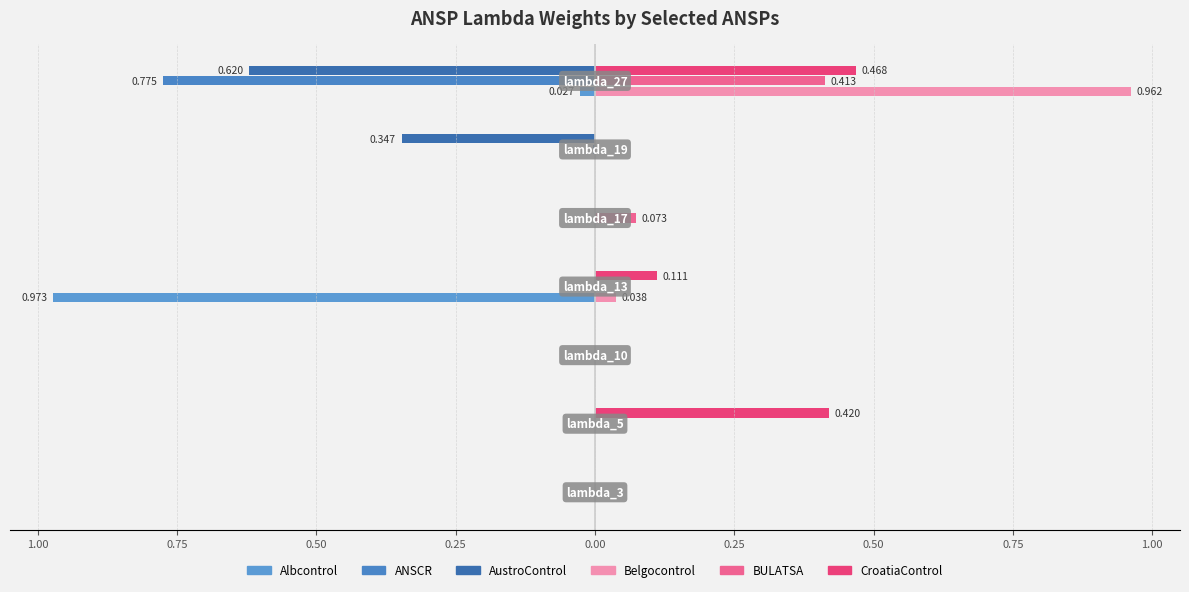

The CroatiaControl (Right) series shows 0.4 at 0.75. True or false?

True